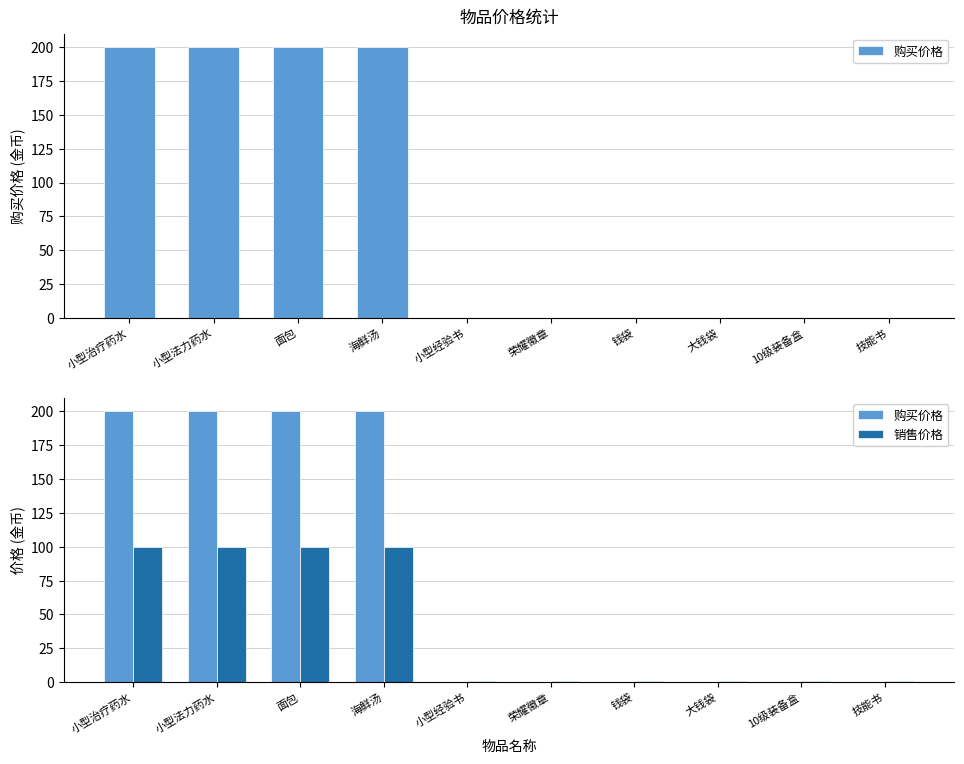

Reading right to left, extract all data points from this chart.

购买价格: 0	0	0	0	0	0	200	200	200	200
销售价格: 1	1	1	1	1	1	100	100	100	100